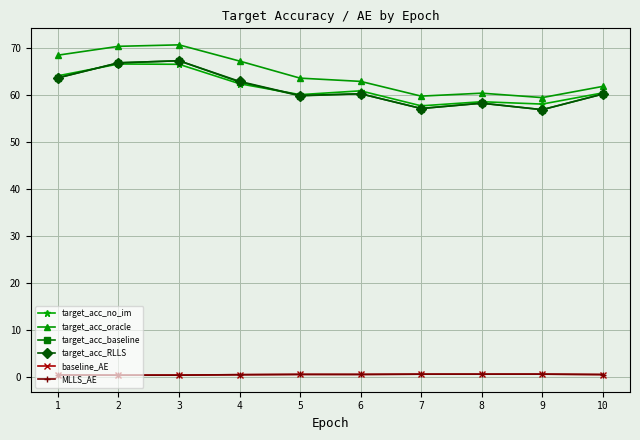

What is the sum of the target_acc_oracle values at 3 and 4?

138.0